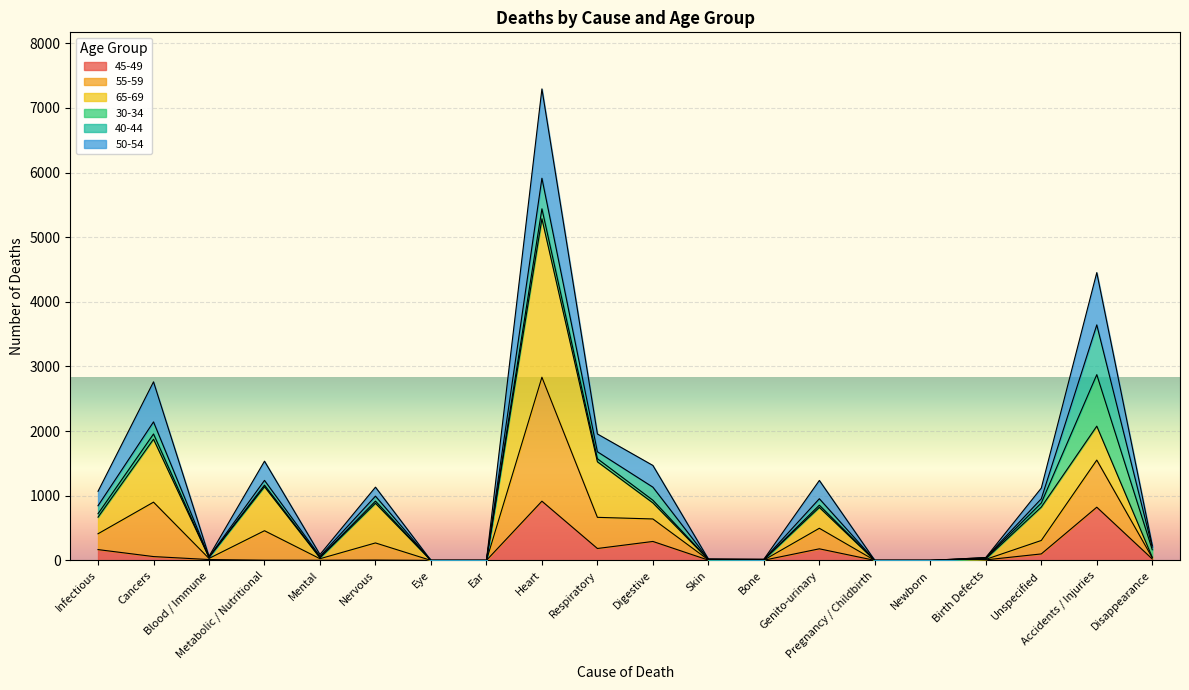

What is the label of the 19th point from the left?

Accidents / Injuries